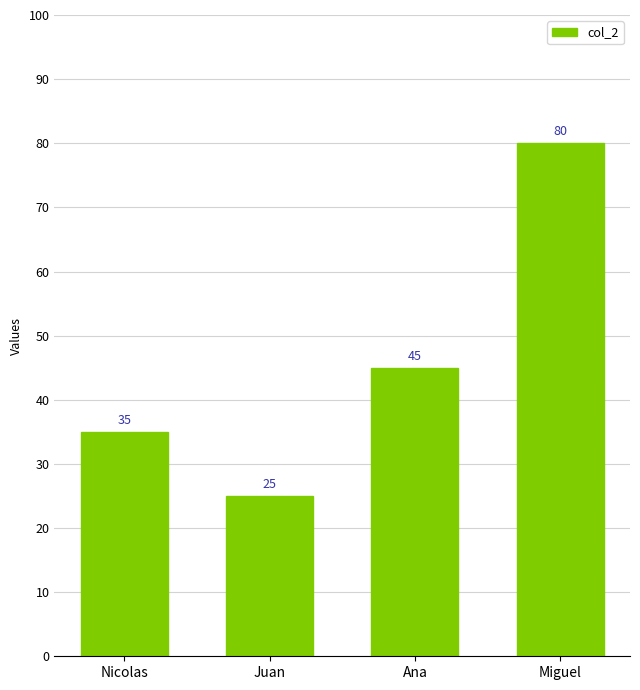

Which category has the lowest value across all series?

Juan